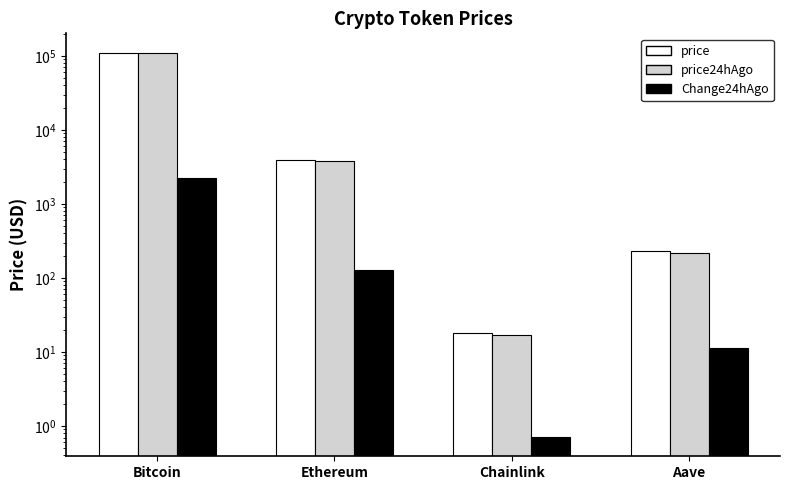

Reading right to left, list all the values displayed in this chart.

price: 231.6	17.9	3975.5	111286.0
price24hAgo: 220.2	17.2	3846.5	109005.0
Change24hAgo: 11.3	0.7	129.0	2281.0